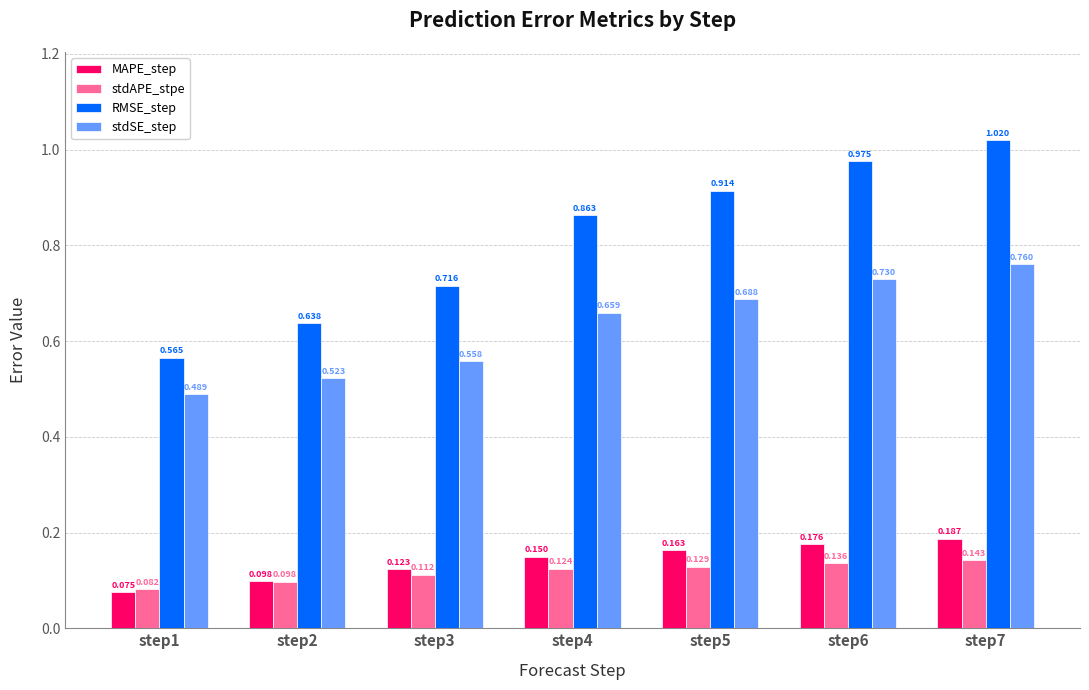

Count the number of data series in this chart.

4